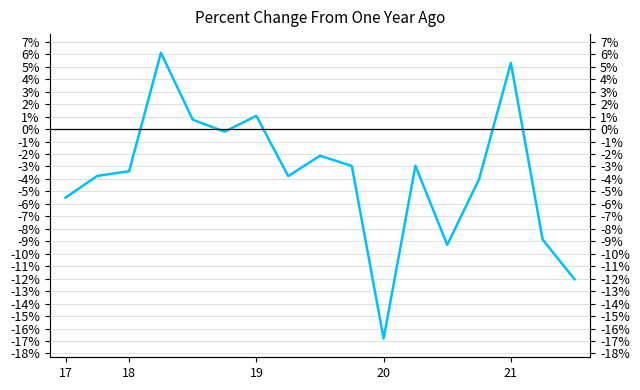

How many values are above zero?

4